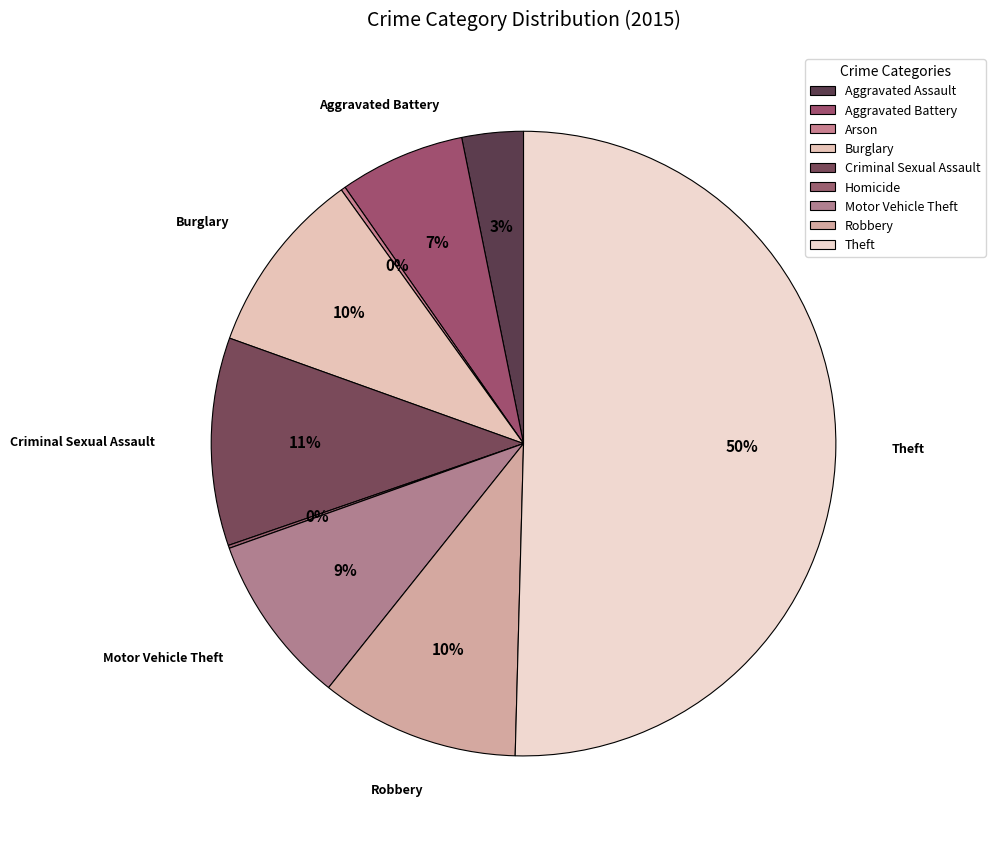

Rank the categories by value from highest to lowest.

Theft, Criminal Sexual Assault, Robbery, Burglary, Motor Vehicle Theft, Aggravated Battery, Aggravated Assault, Arson, Homicide